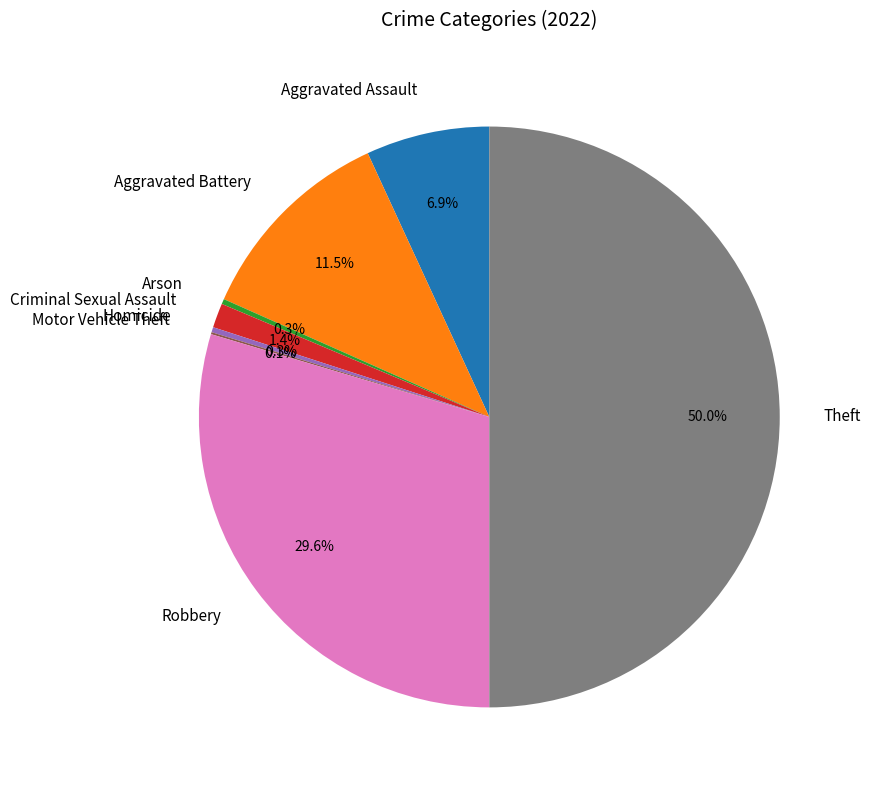

Which has a higher value, Robbery or Aggravated Assault?

Robbery